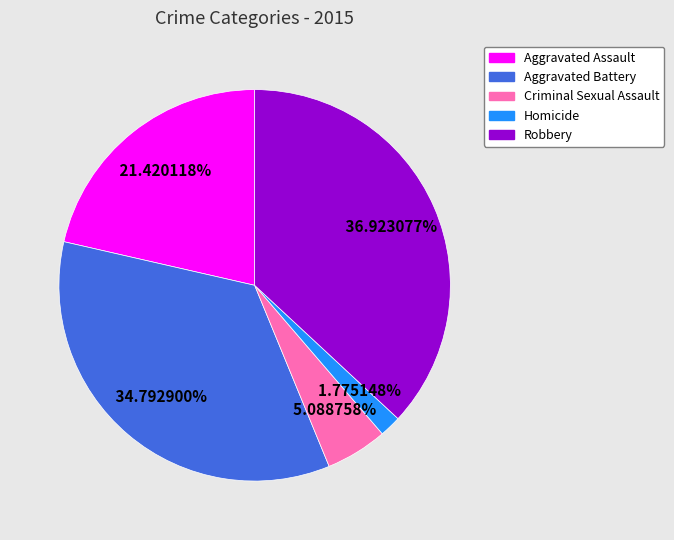

Which slice is the smallest?

Homicide